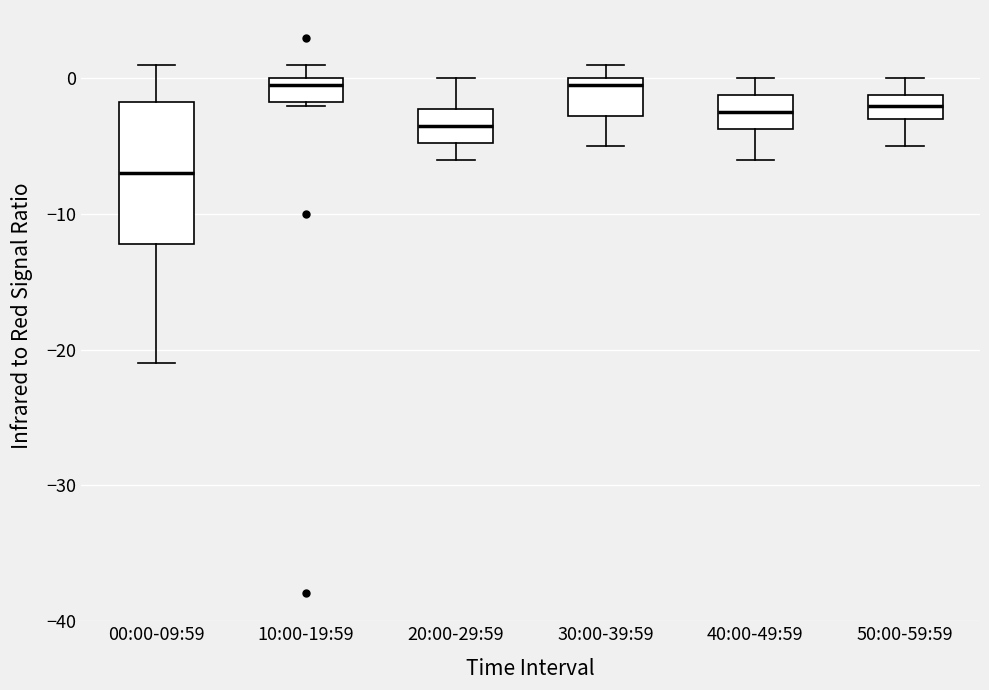

Reading left to right, read every box against the y-axis: the position of its median line, the range the box covers, and the ends of its whiskers. The values are not printed on the chart, so give them approximately, as read against the axis.

00:00-09:59: median -7, box -12 to -2, whiskers -21 to 1
10:00-19:59: median 0 (just below the box's upper edge), box -2 to 0, whiskers -2 to 1
20:00-29:59: median -3, box -5 to -2, whiskers -6 to 0
30:00-39:59: median 0 (just below the box's upper edge), box -3 to 0, whiskers -5 to 1
40:00-49:59: median -2, box -4 to -1, whiskers -6 to 0
50:00-59:59: median -2, box -3 to -1, whiskers -5 to 0